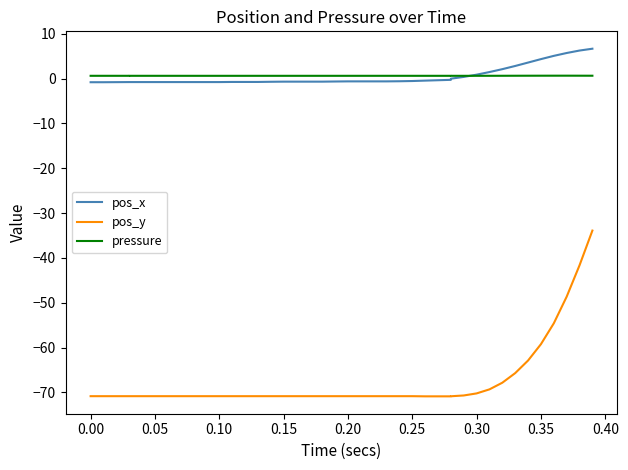

True or false: pos_y has more than 1 points higher than both neighbors.

False